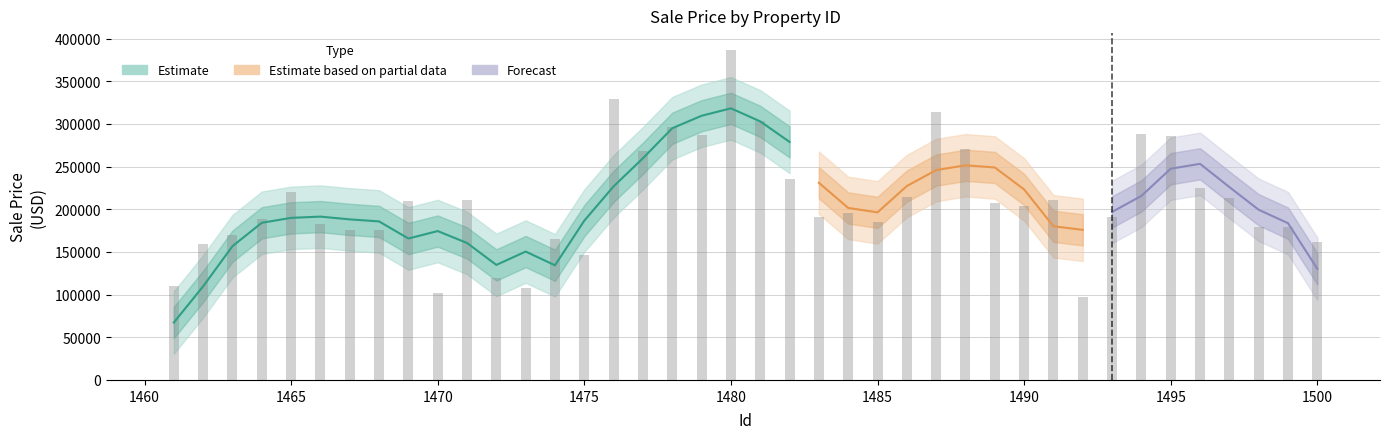

What is the change in value from 1489 to 1498?

-27999.6